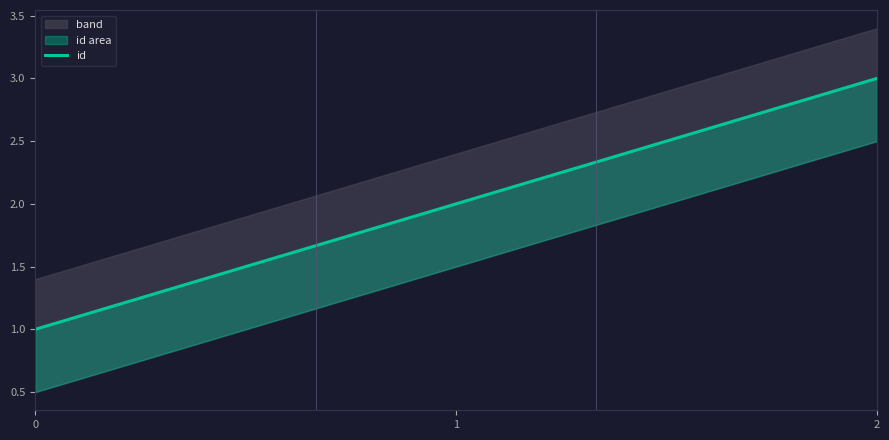

What is the difference between the values at 2 and 0?

2